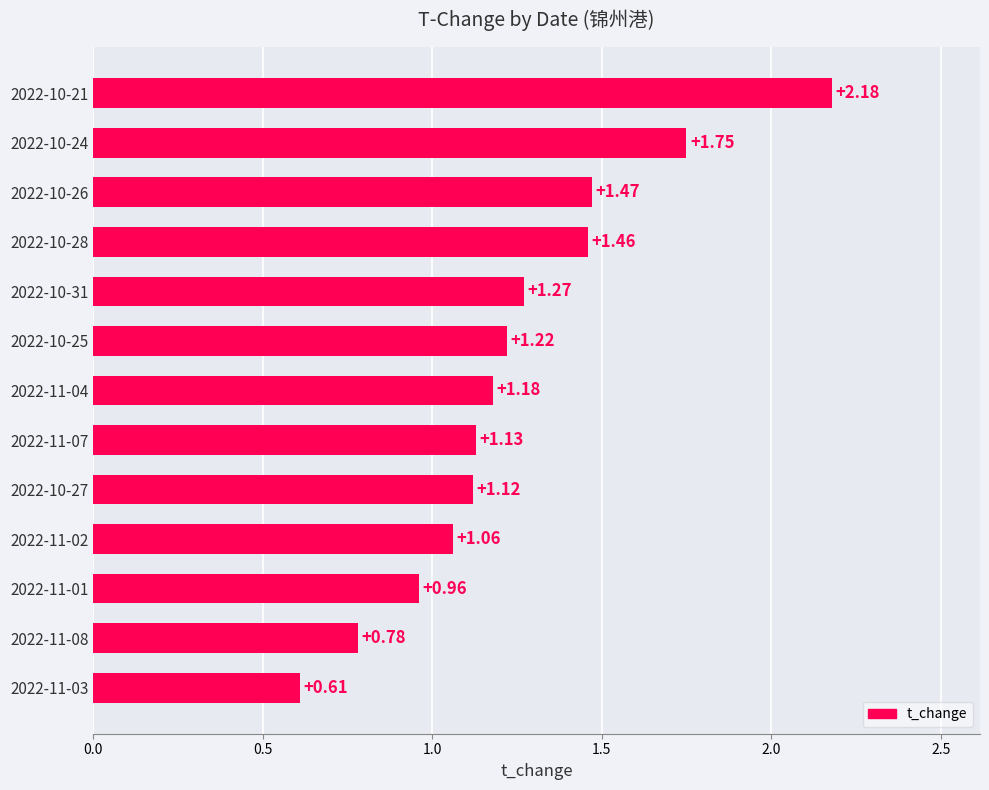

Count the number of data series in this chart.

1